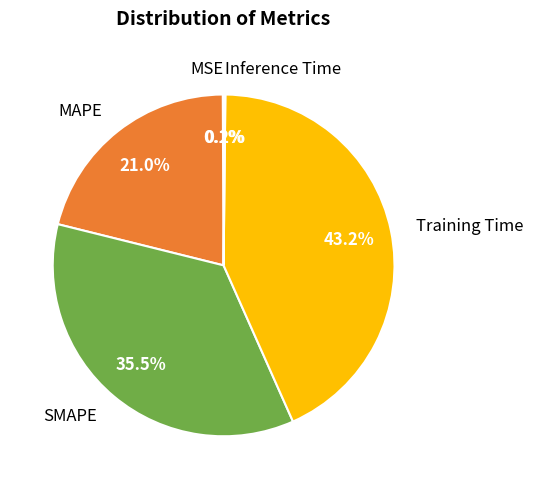

Do SMAPE and MAPE together represent more than half of the pie?

Yes